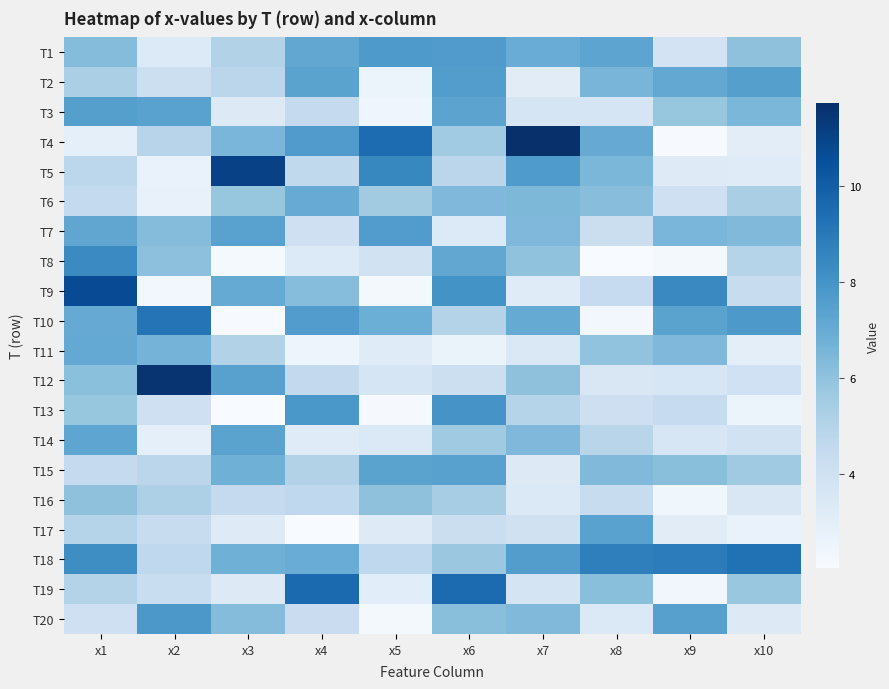

Between x6 and x7, which series saw the biggest shift?

T4